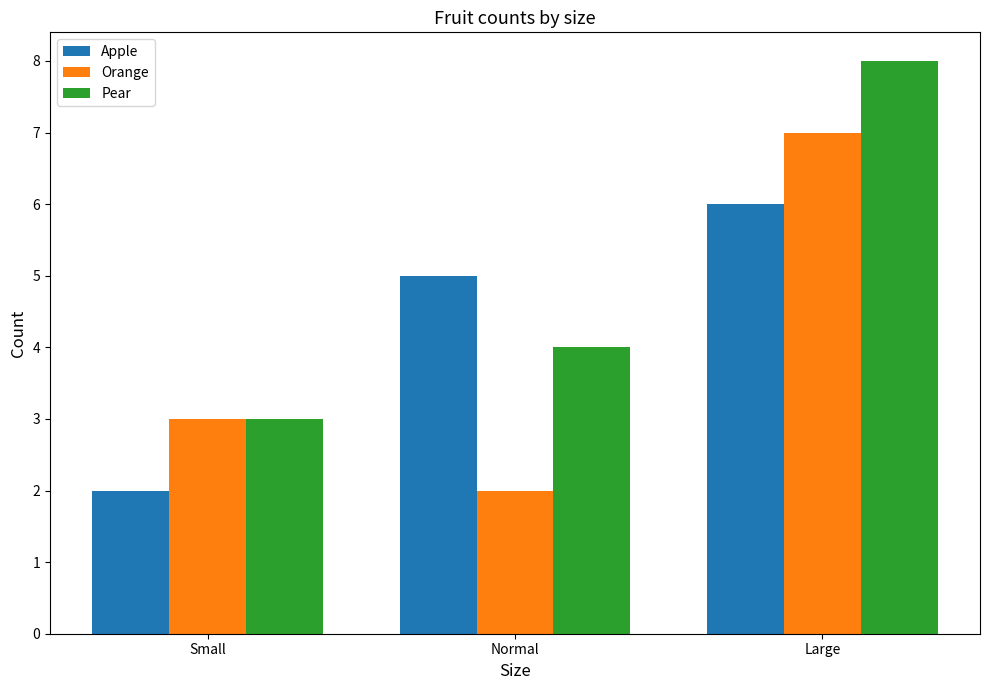

How many groups of bars are there?

3